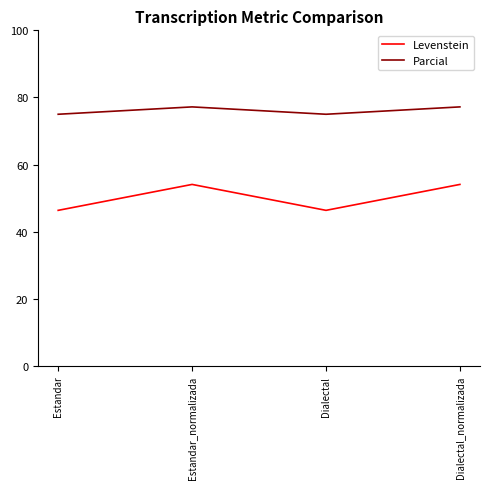

True or false: Levenstein and Parcial cross at least once.

False